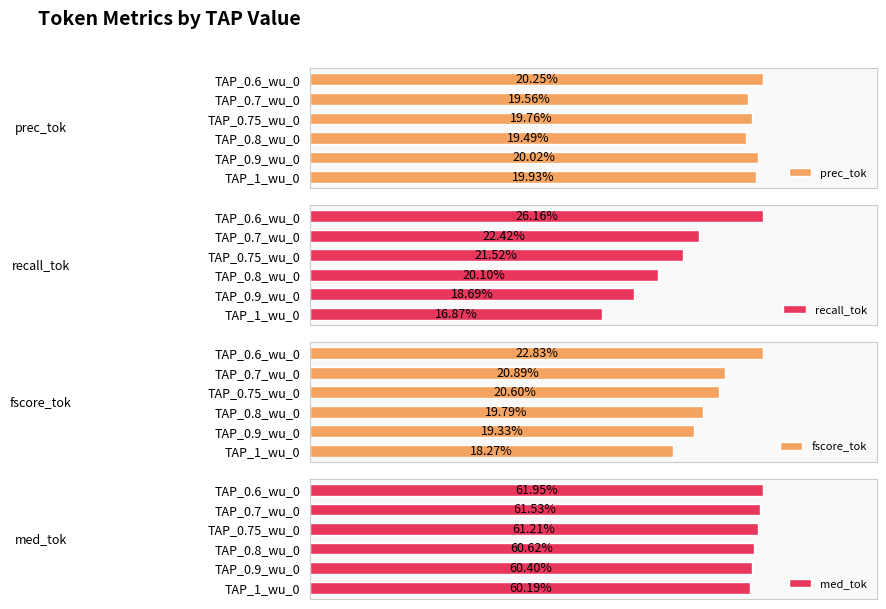

Is the value of med_tok at TAP_0.9_wu_0 greater than the value of recall_tok at TAP_0.9_wu_0?

Yes